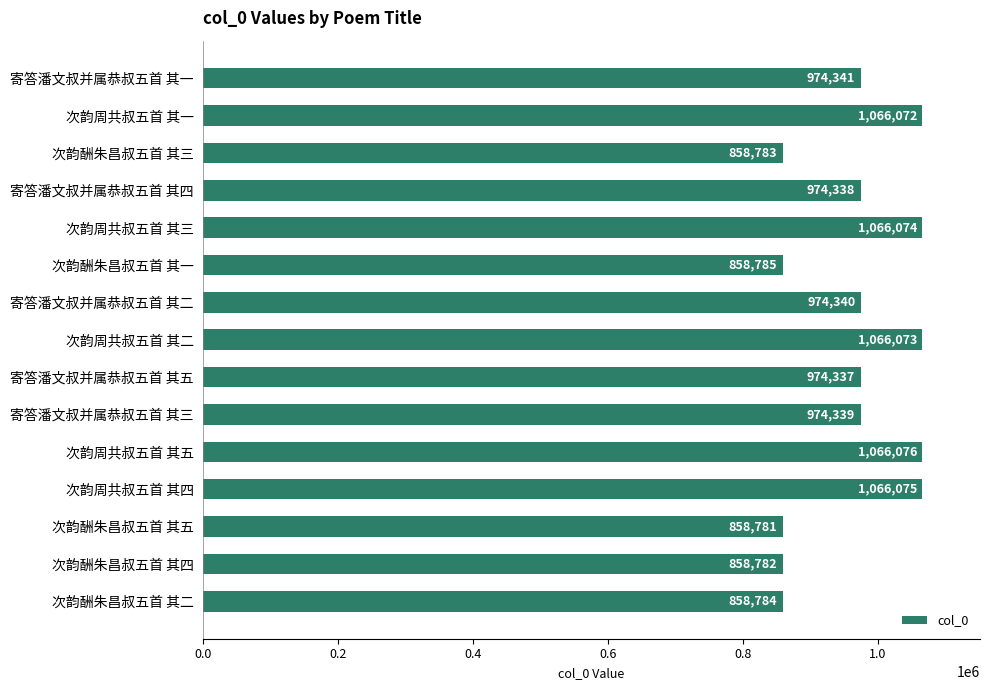

What is the maximum value shown in the chart?

1066076